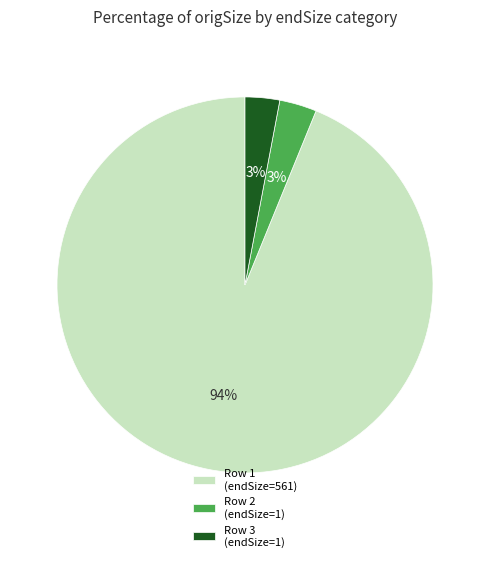

What percentage is the Row 1 (endSize=561) slice, to the nearest percent?

94%